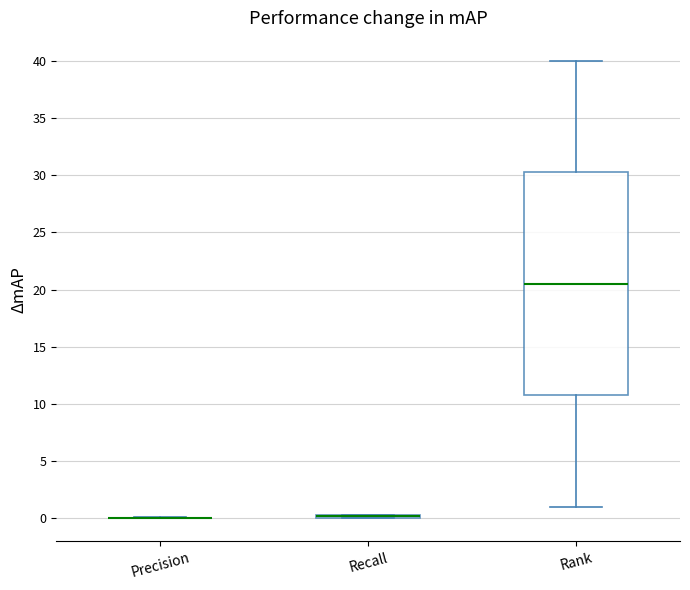

Where is the lower edge of the box for Recall on the y-axis? The values are not printed on the chart, so give them approximately, as read against the axis.

0.0